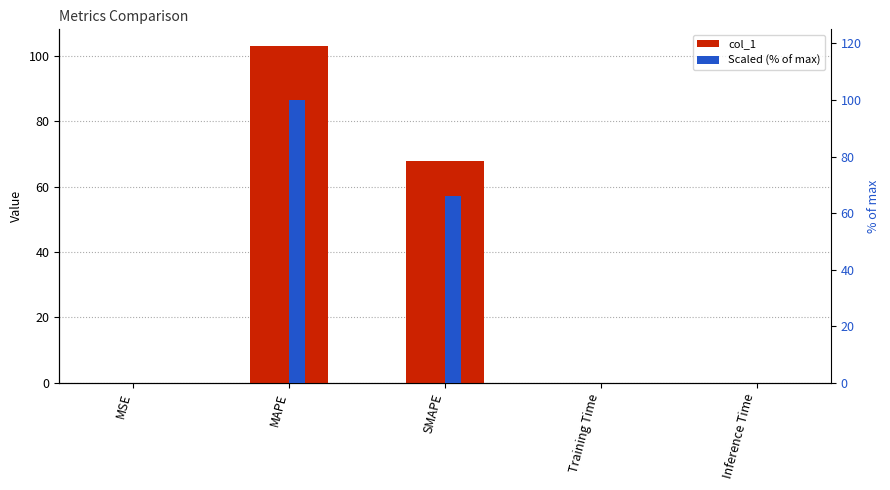

How many groups of bars are there?

5